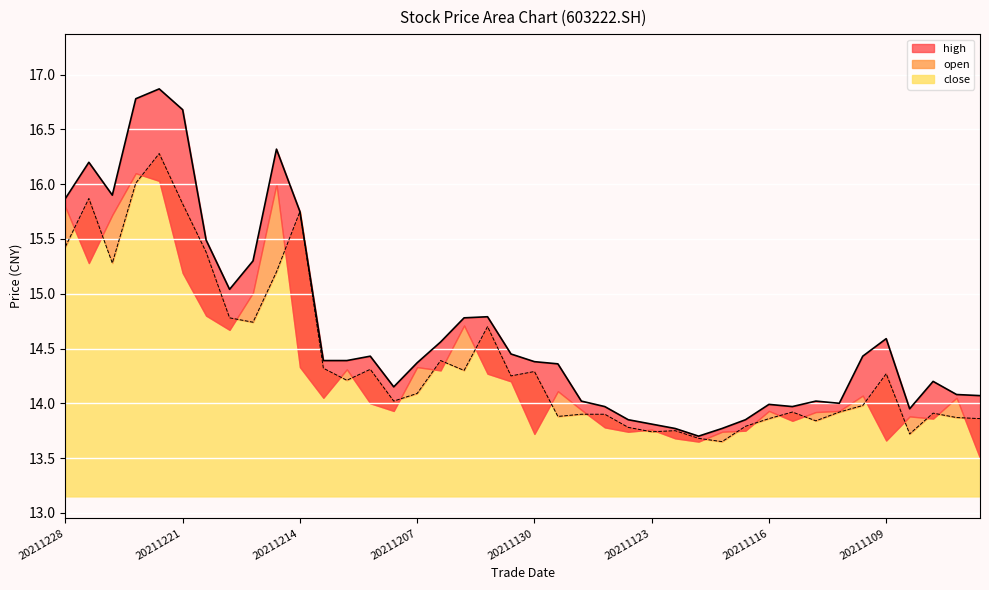

How many data points are less than 14?

10